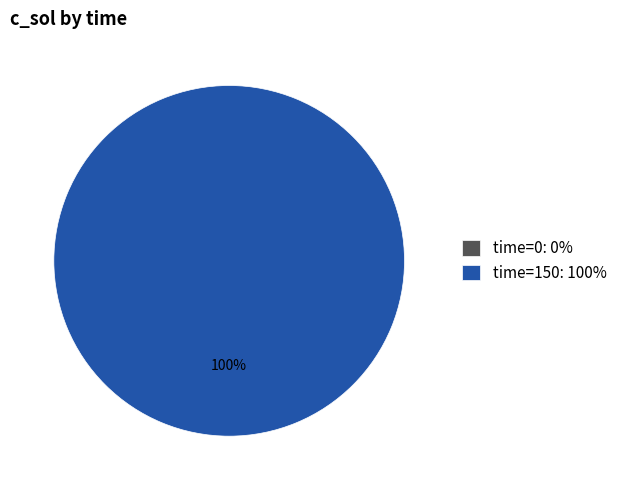

To the nearest percent, what is the difference between the largest and smallest slice percentages?

100%